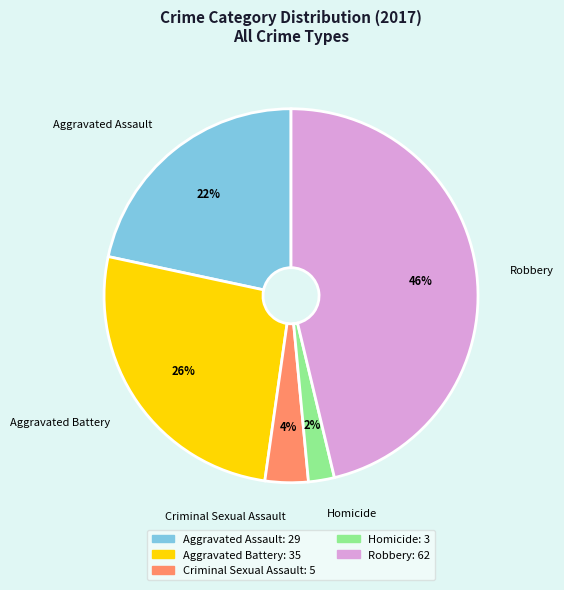

To the nearest percent, what percentage of the pie is Criminal Sexual Assault?

4%